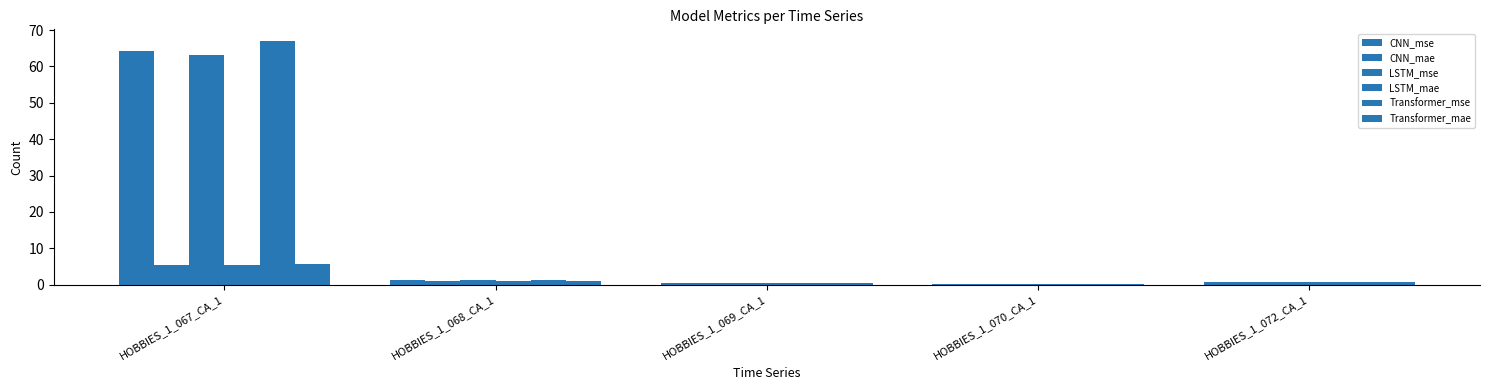

Are the bars horizontal?

No